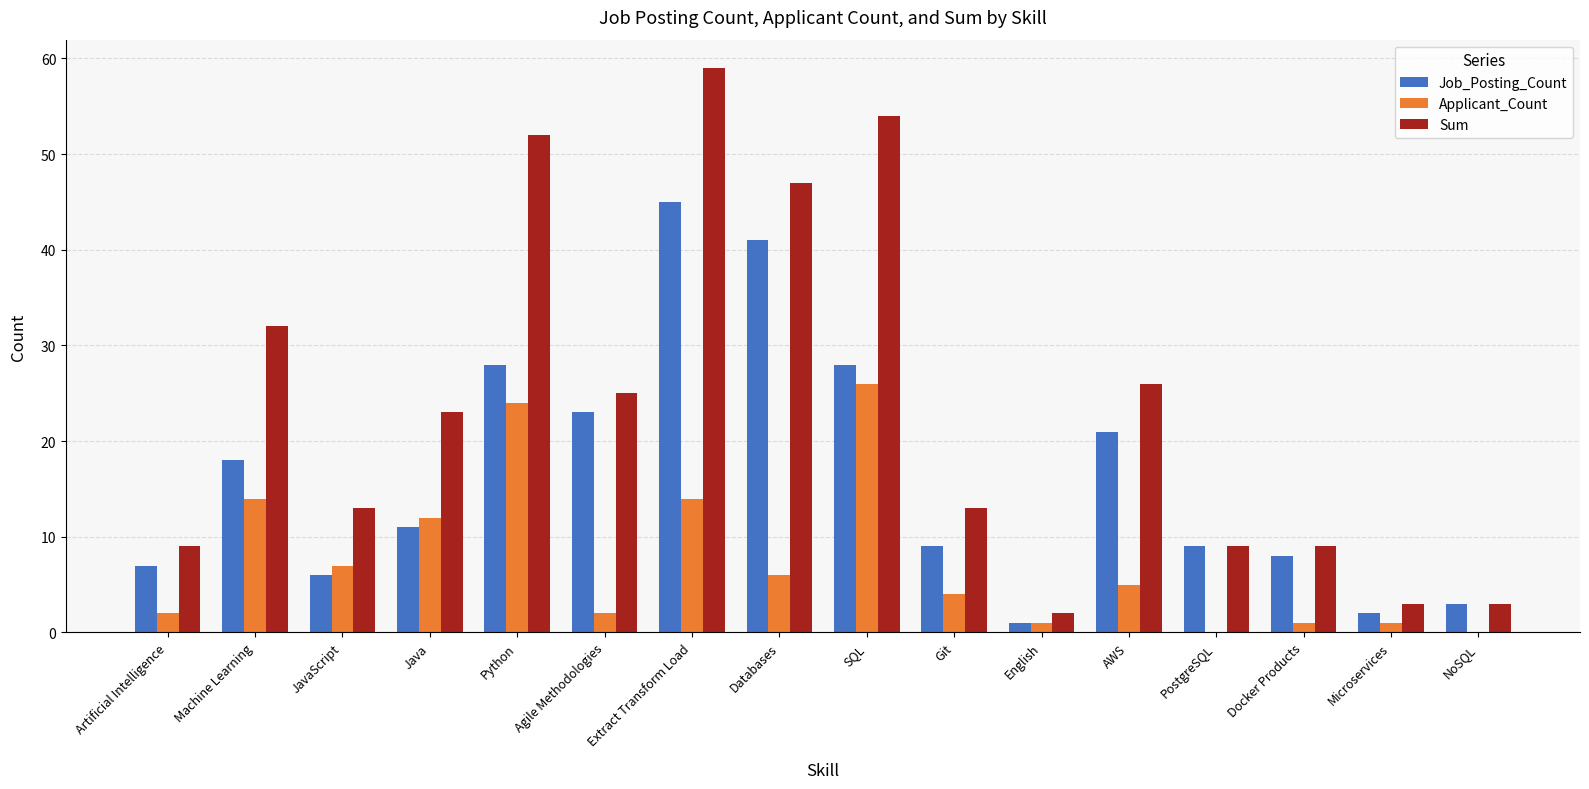

What is the maximum value shown in the chart?

59